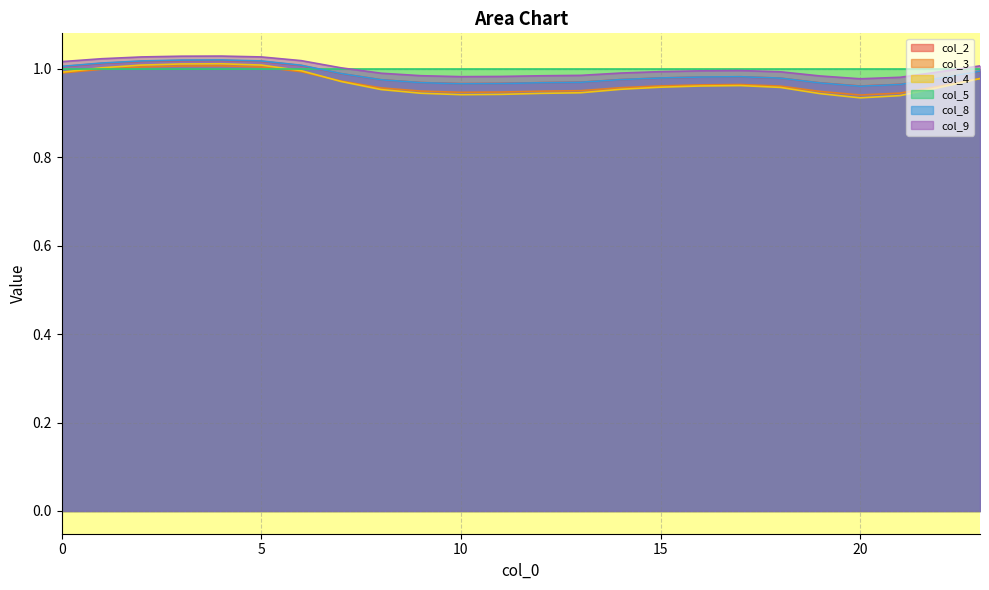

Which series has the largest range (max minus min)?

col_4